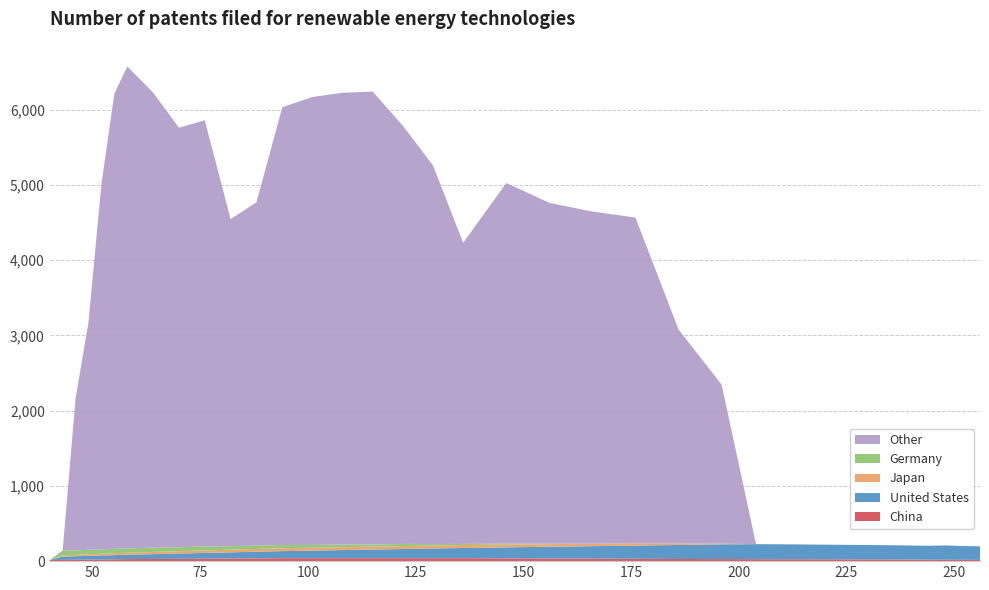

Reading left to right, transcribe all the data shown in this chart.

col_1: 40=15.0	43=17.0	46=19.0	49=21.0	52=23.0	55=25.0	58=27.0	64=29.0	70=31.0	76=33.0	82=35.0	88=37.0	94=39.0	101=39.0	108=39.0	115=39.0	122=39.0	129=39.0	136=39.0	146=37.0	156=35.0	166=33.0	176=31.0	186=29.0	196=27.0	204=26.0	212=25.0	220=24.0	228=23.0	236=22.0	240=21.0	244=20.0	248=19.0	252=18.0	256=17.0
col_2: 40=0.0	43=43.0	46=46.0	49=49.0	52=52.0	55=55.0	58=58.0	64=64.0	70=70.0	76=76.0	82=82.0	88=88.0	94=94.0	101=101.0	108=108.0	115=115.0	122=122.0	129=129.0	136=136.0	146=146.0	156=156.0	166=166.0	176=176.0	186=186.0	196=196.0	204=200.0	212=198.0	220=195.0	228=192.0	236=189.0	240=187.0	244=184.0	248=190.0	252=183.0	256=179.0
col_3: 40=0.0	43=17.0	46=19.0	49=21.0	52=23.0	55=25.0	58=27.0	64=29.0	70=31.0	76=33.0	82=35.0	88=37.0	94=39.0	101=39.0	108=39.0	115=39.0	122=39.0	129=39.0	136=39.0	146=37.0	156=35.0	166=33.0	176=30.0	186=21.0	196=10.0	204=0.0	212=0.0	220=0.0	228=0.0	236=0.0	240=0.0	244=0.0	248=0.0	252=0.0	256=0.0
col_4: 40=0.0	43=64.0	46=60.0	49=60.0	52=58.0	55=59.0	58=56.0	64=58.0	70=53.0	76=53.0	82=47.0	88=45.0	94=42.0	101=36.0	108=34.0	115=28.0	122=29.0	129=20.0	136=15.0	146=13.0	156=7.0	166=0.0	176=0.0	186=0.0	196=0.0	204=0.0	212=0.0	220=0.0	228=0.0	236=0.0	240=0.0	244=0.0	248=0.0	252=0.0	256=0.0
col_5: 40=0.0	43=0.0	46=2017.8	49=3024.0	52=4852.5	55=6048.0	58=6407.1	64=6048.0	70=5575.2	76=5663.8	82=4346.5	88=4562.1	94=5818.5	101=5954.1	108=6004.6	115=6019.3	122=5556.9	129=5030.8	136=4001.1	146=4792.7	156=4528.5	166=4413.8	176=4329.4	186=2843.0	196=2113.1	204=0.0	212=0.0	220=0.0	228=0.0	236=0.0	240=0.0	244=0.0	248=0.0	252=0.0	256=0.0